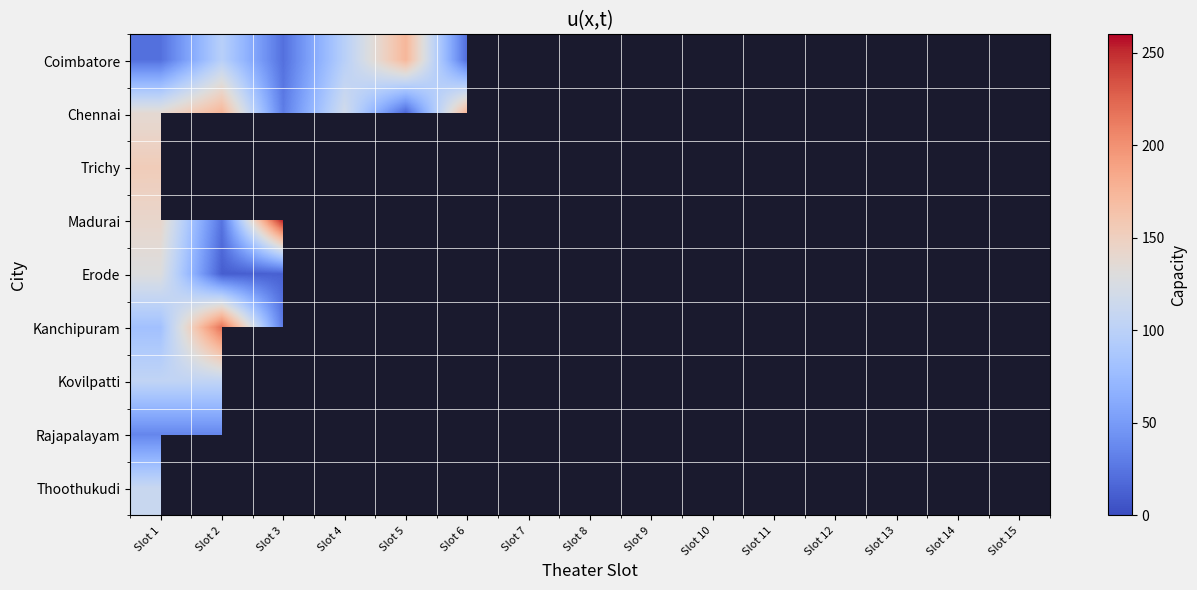

List the series in order of their peak value, lowest first.

Rajapalayam, Kovilpatti, Thoothukudi, Erode, Trichy, Coimbatore, Chennai, Kanchipuram, Madurai